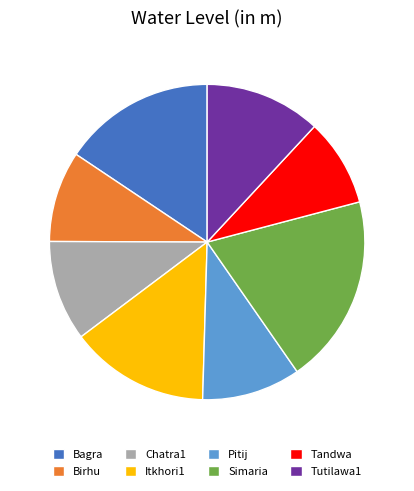

The Tutilawa1 slice represents 6% of the pie. True or false?

False